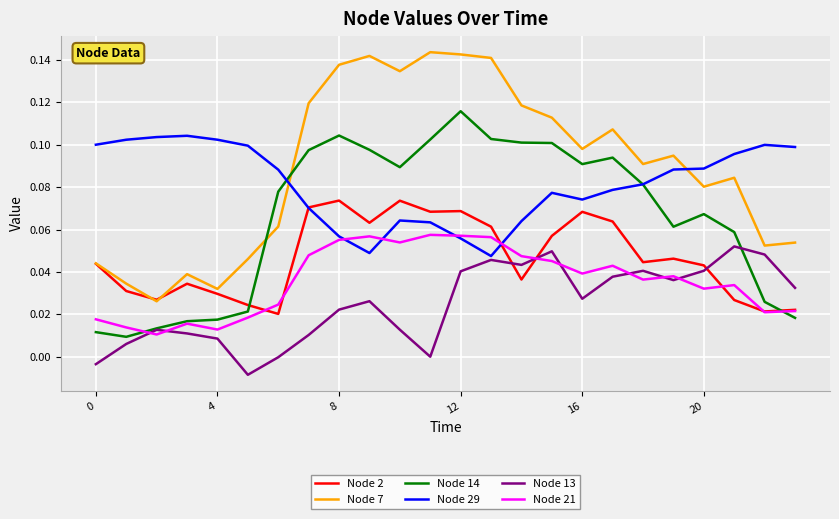

Which series has the largest total across all categories?

Node 7